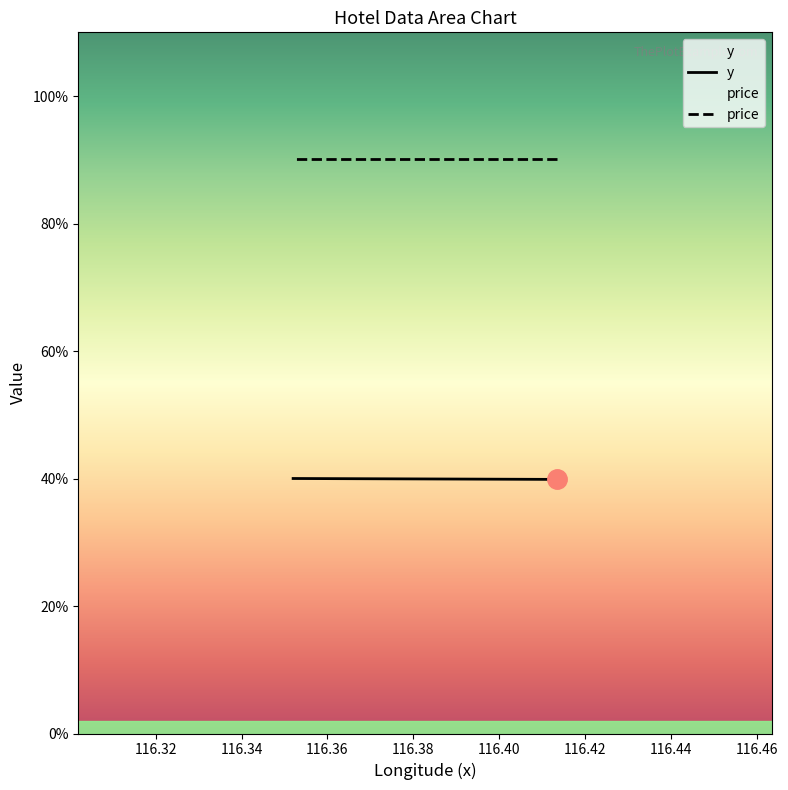

Reading left to right, what are all the values shown in this chart?

y: 116.413504=39.9	116.352013=40.0
price: 116.413504=90.1	116.352013=90.1